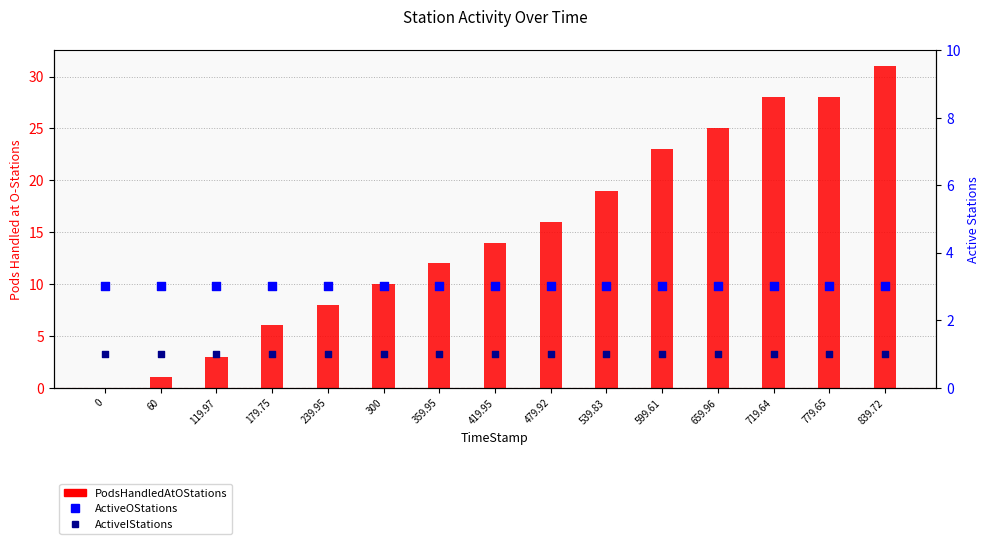

What are all the series names shown in the legend?

PodsHandledAtOStations, ActiveOStations, ActiveIStations